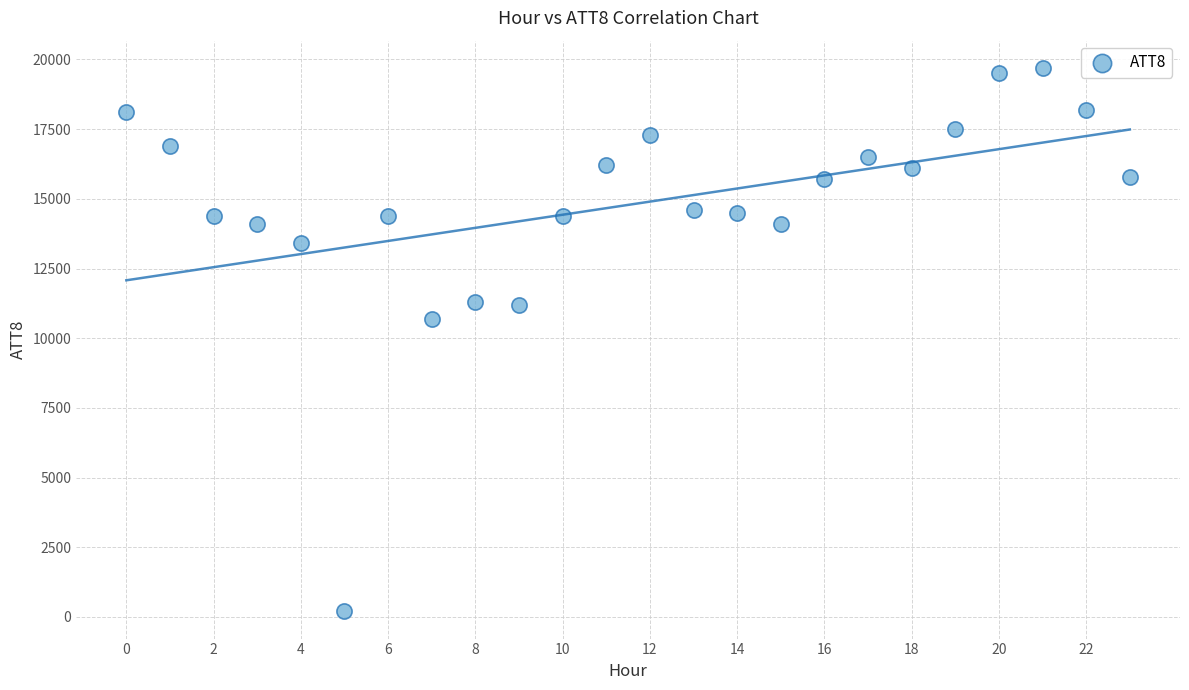

What Y value in the scatter plot is closest to 9950?

10700